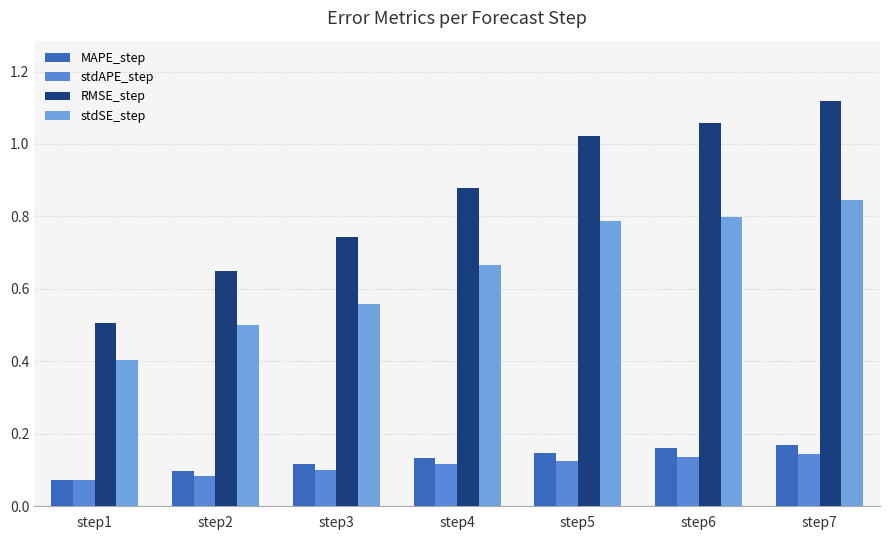

What are all the series names shown in the legend?

MAPE_step, stdAPE_step, RMSE_step, stdSE_step